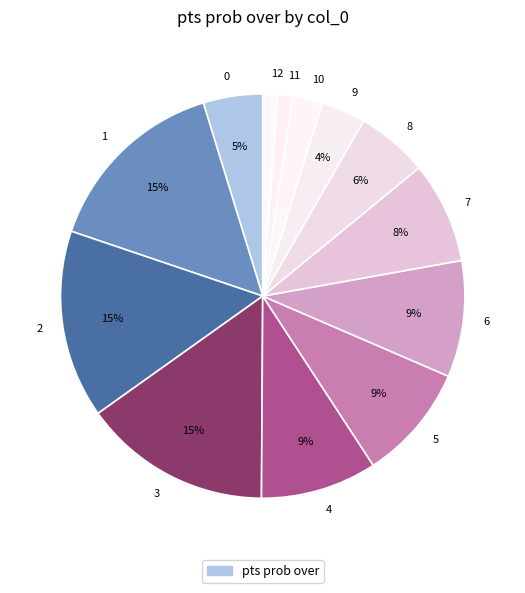

What percentage is the 4 slice, to the nearest percent?

9%